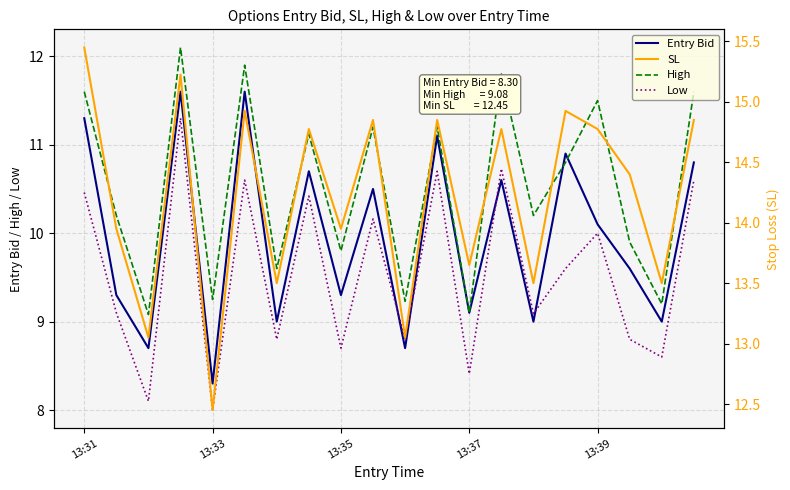

Read the Low value at 13:33.

8.0